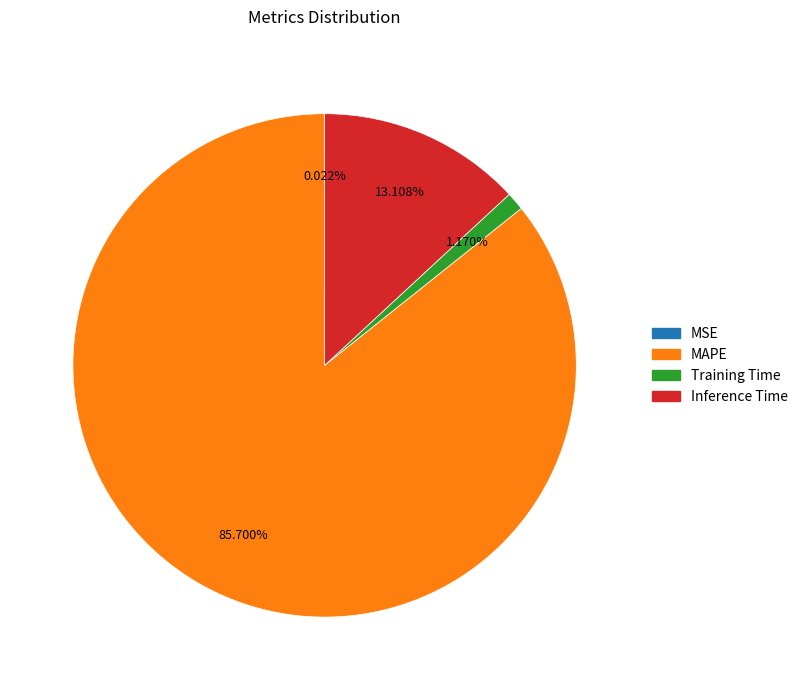

To the nearest percent, what is the difference between the largest and smallest slice percentages?

86%